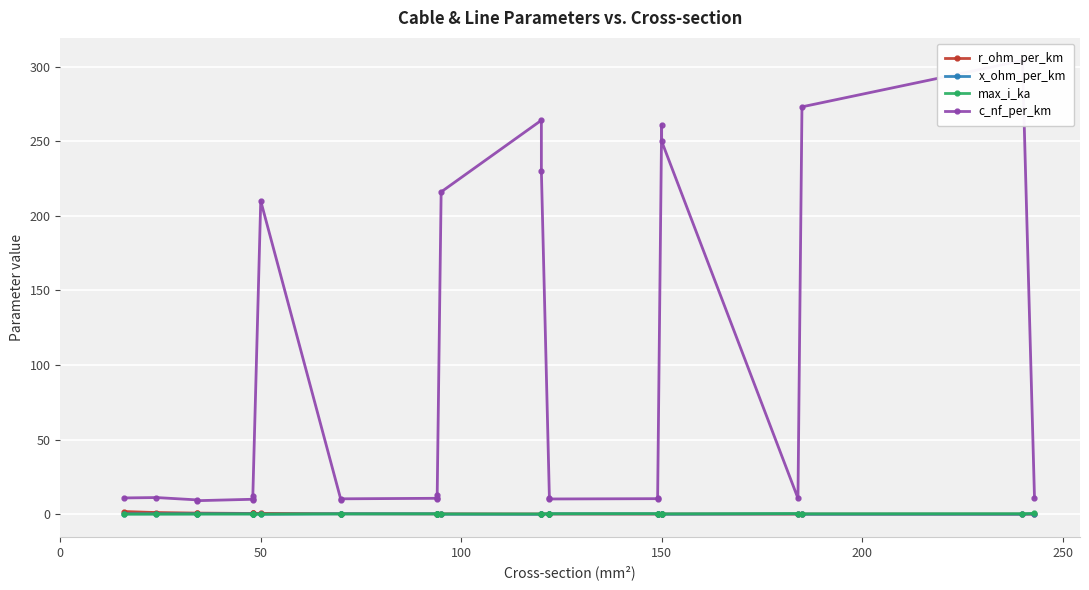

How many series are shown in this chart?

4